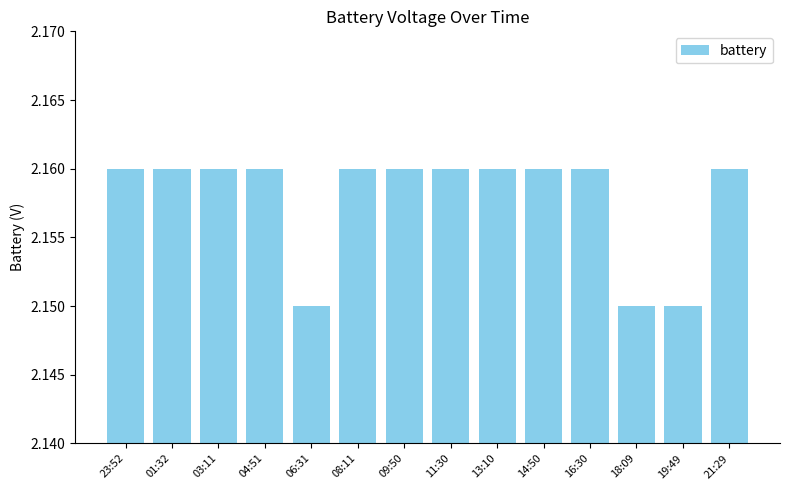

Count the values in the range 2 to 3.

14